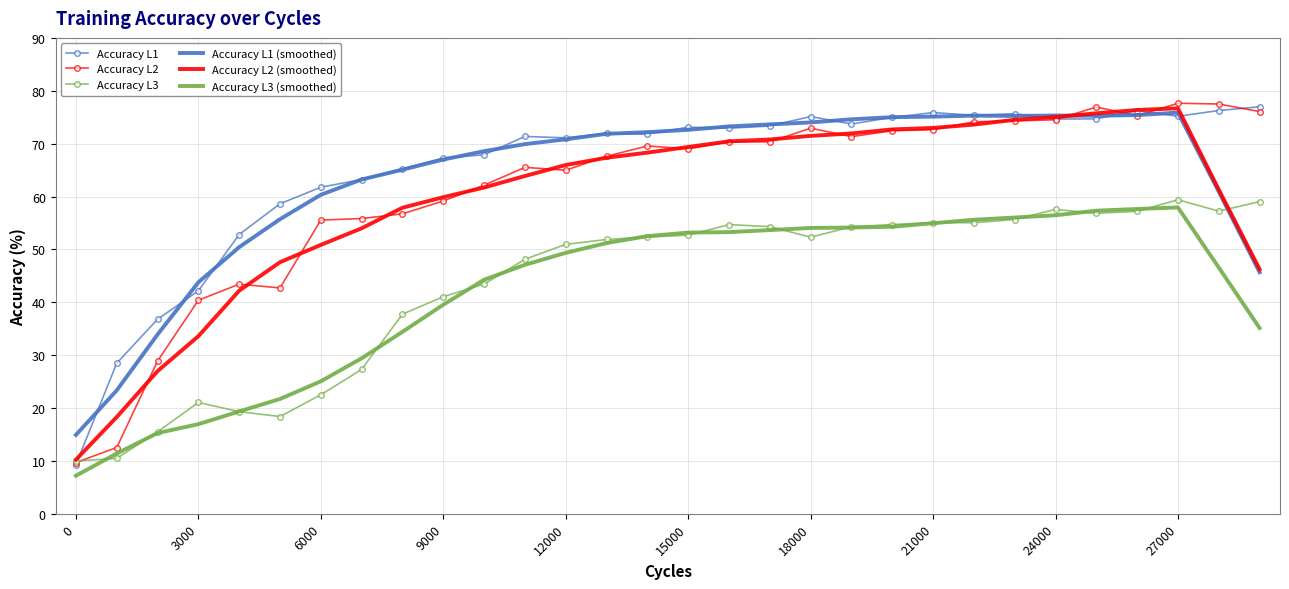

What is the minimum value for Accuracy L1?

9.3